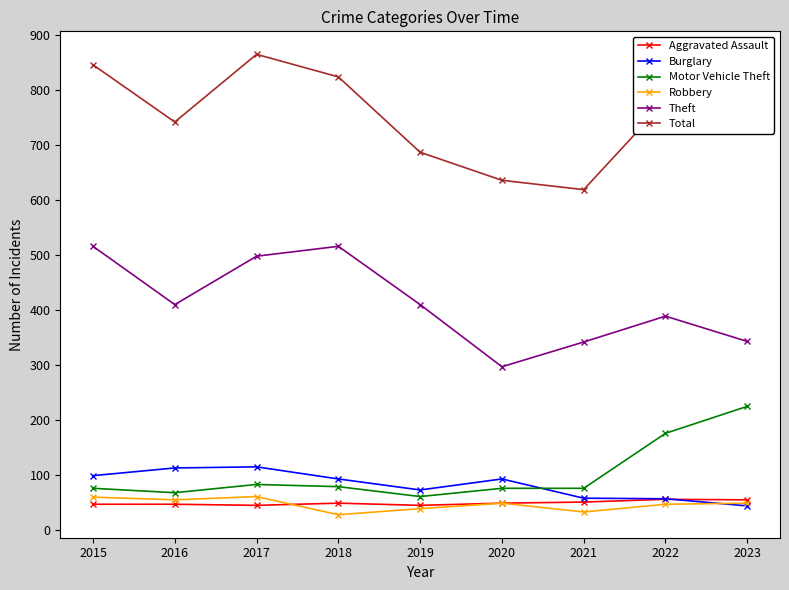

The Burglary series shows 119 at 2019. True or false?

False